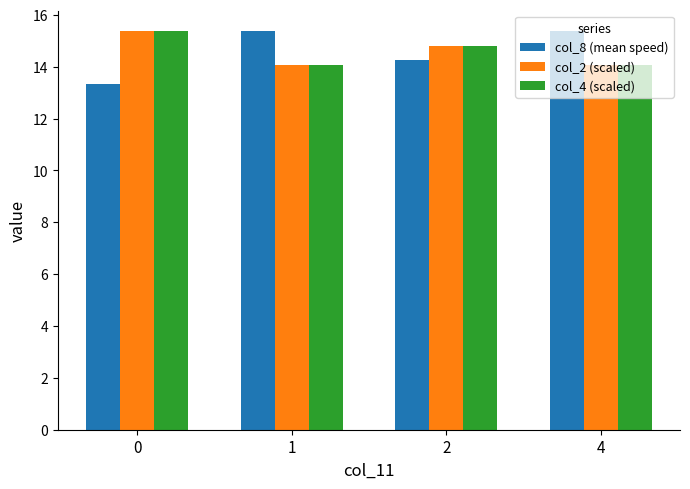

What is the sum of all col_8 (mean speed) values?

58.3